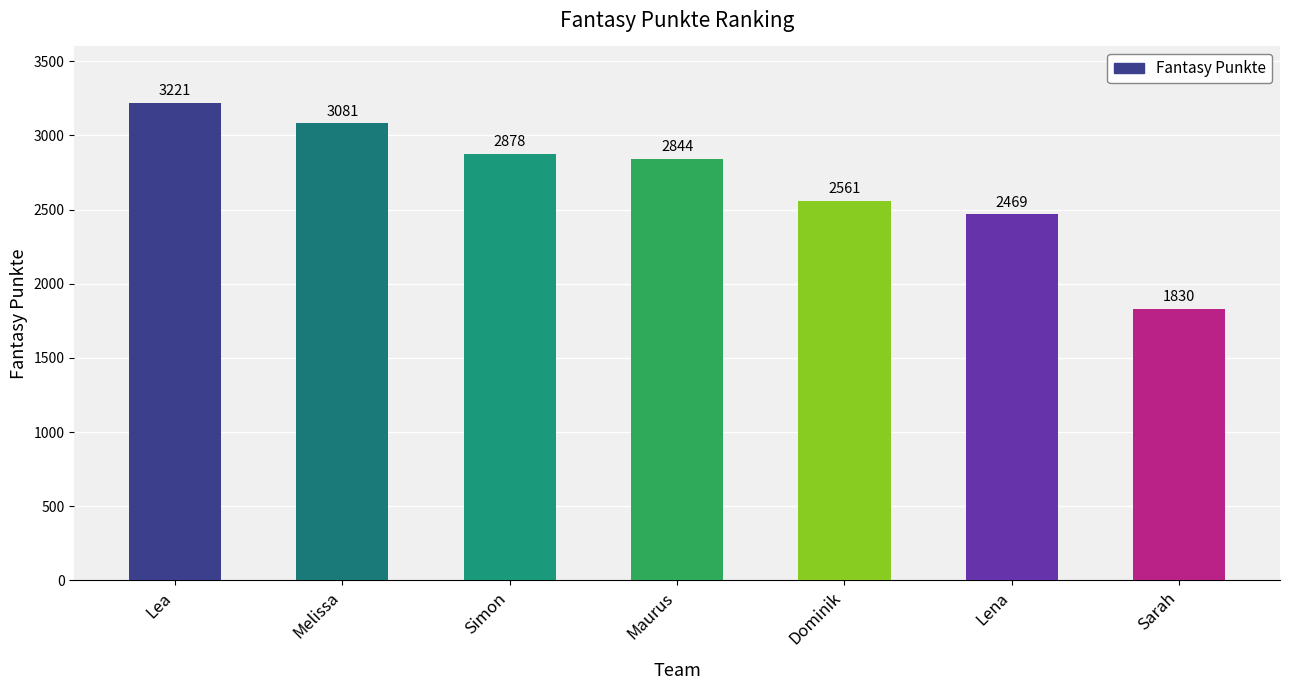

What is the label of the 7th bar from the left?

Sarah